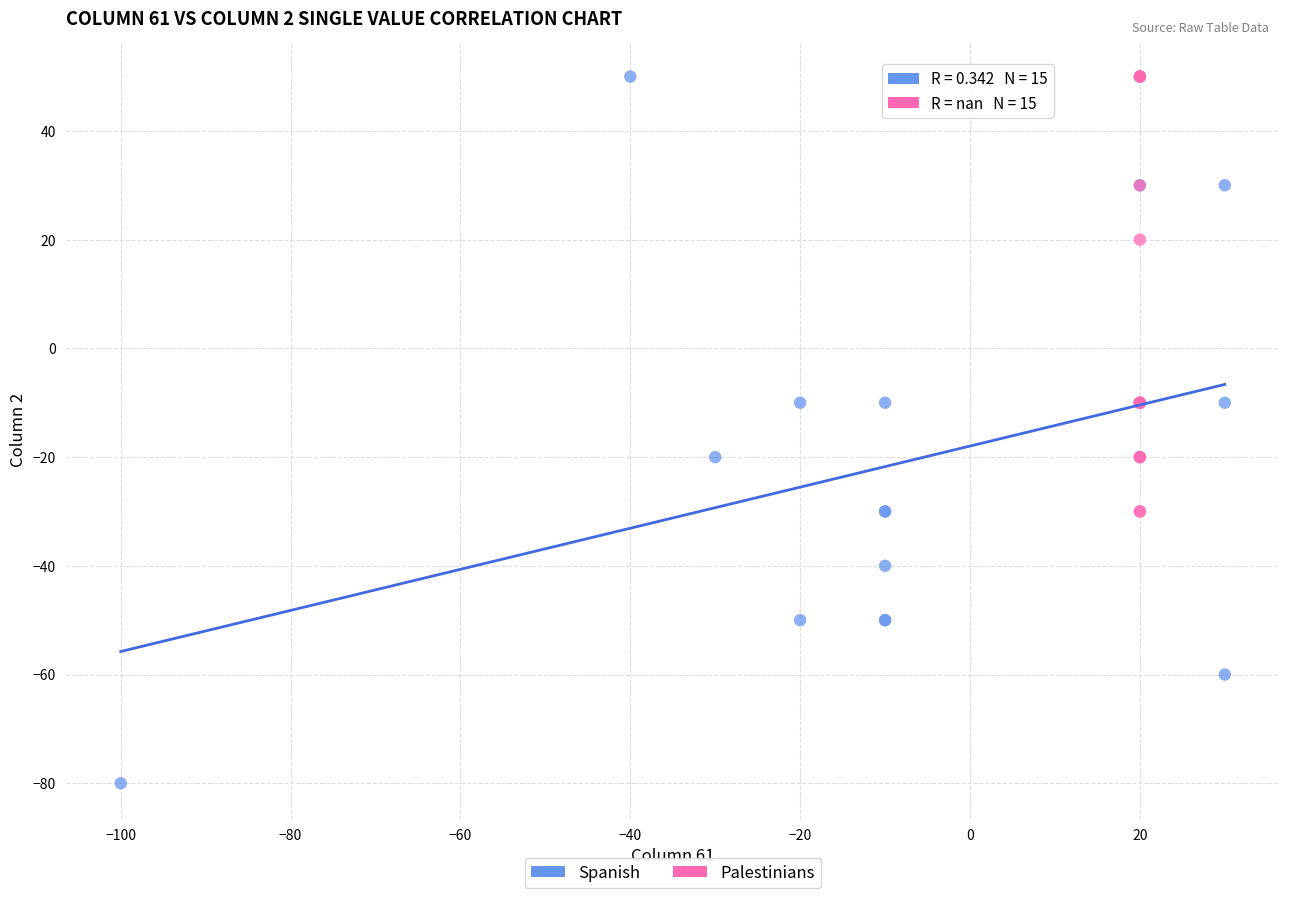

Which series has the largest Y range (max minus min)?

Spanish